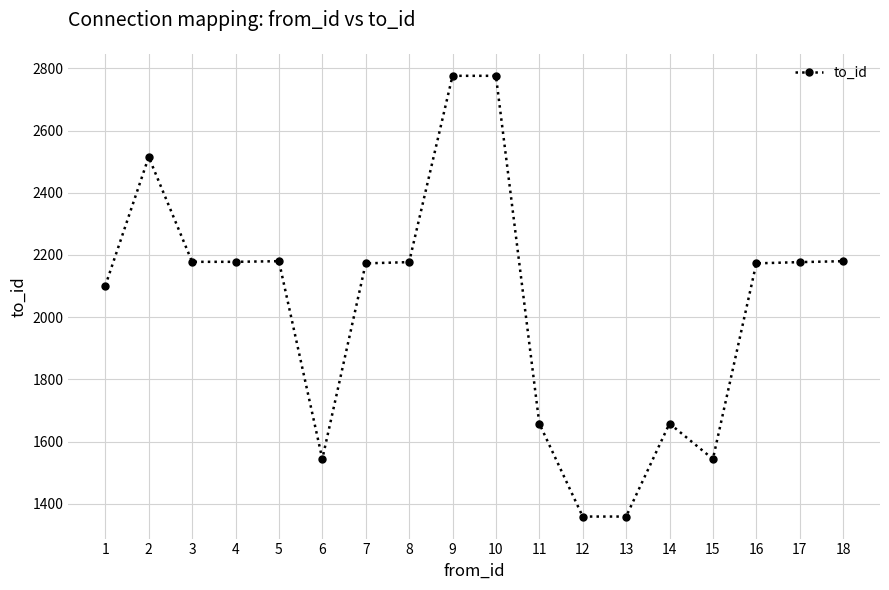

What is the sum of all values?

36706